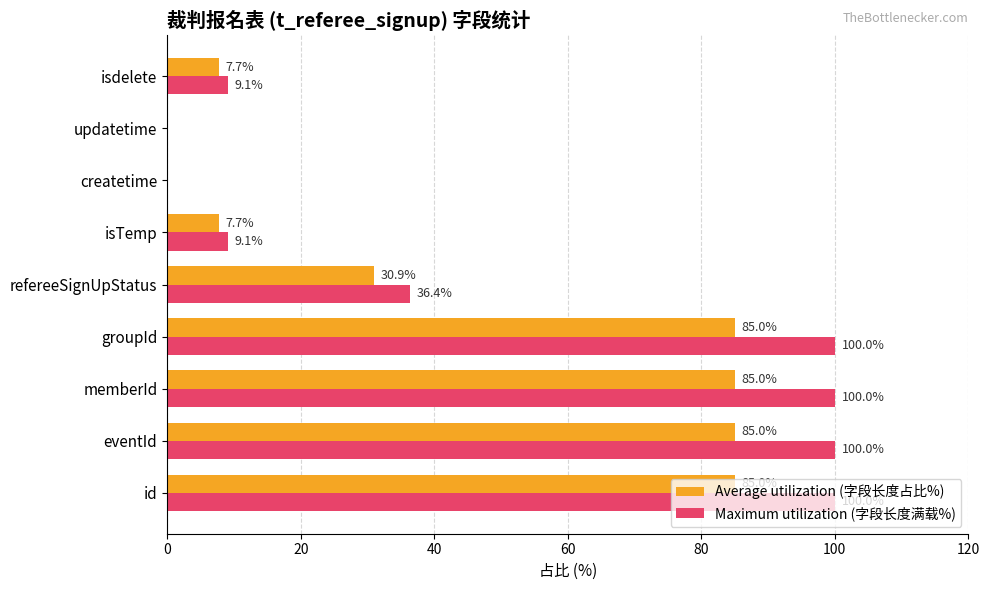

The value of Maximum utilization (字段长度满载%) at createtime is 0.0. True or false?

True